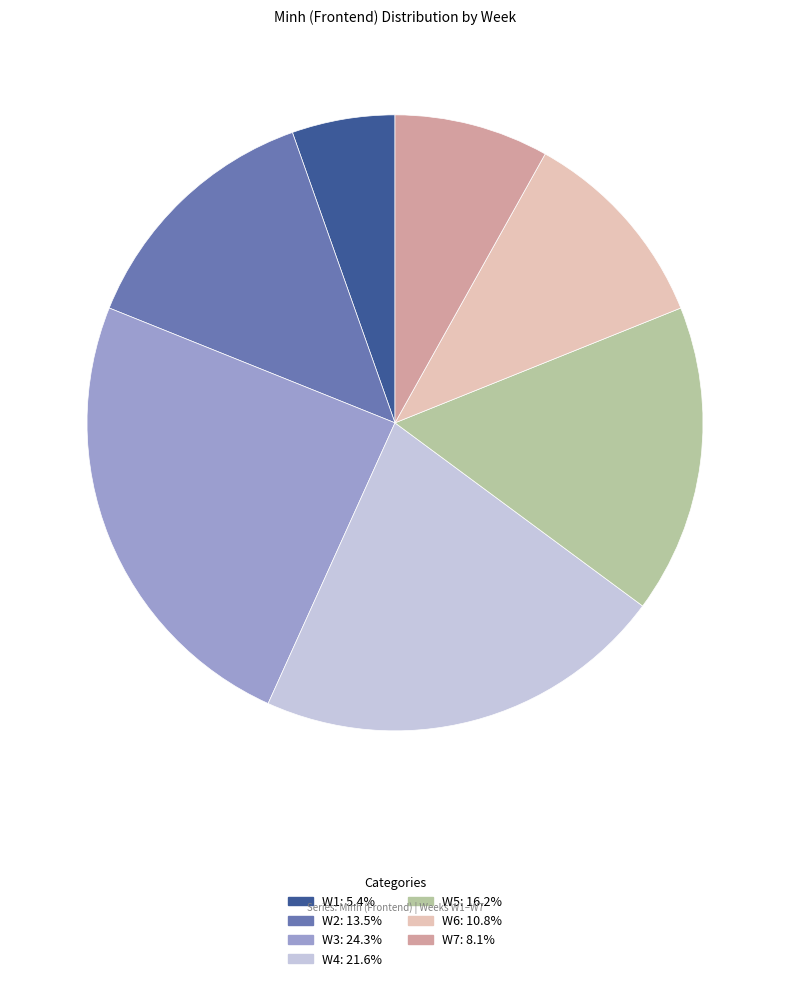

Combined, do W6: 10.8% and W1: 5.4% account for over 50%?

No